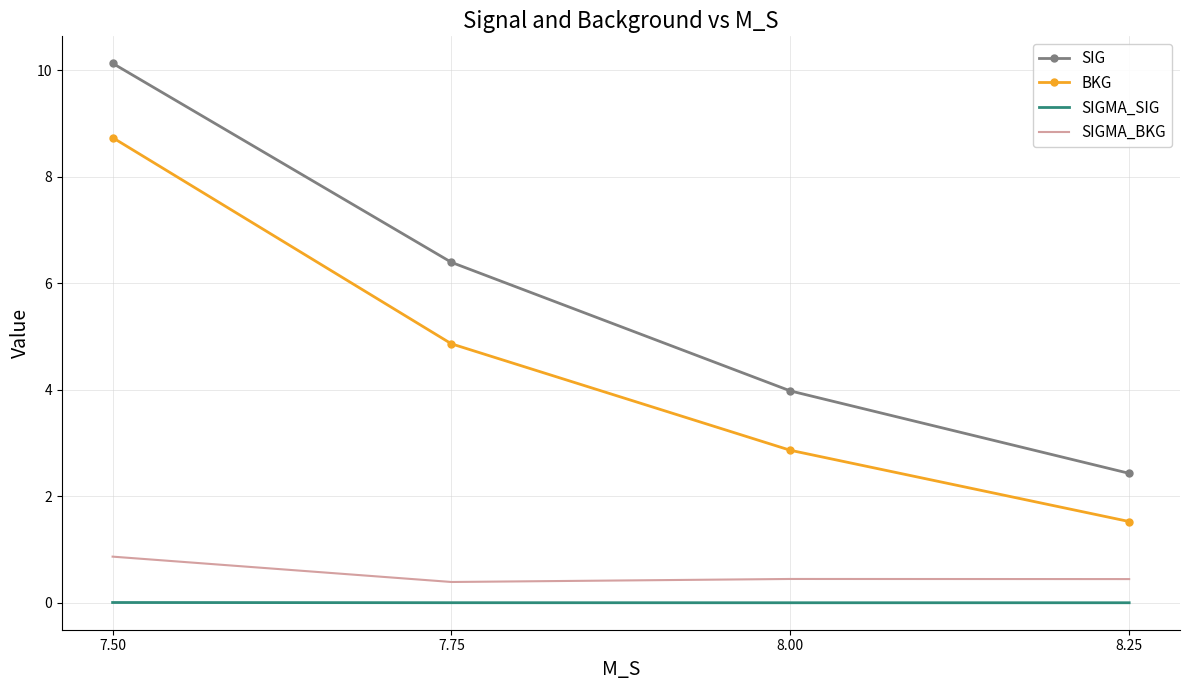

True or false: SIG and SIGMA_BKG intersect in this chart.

False